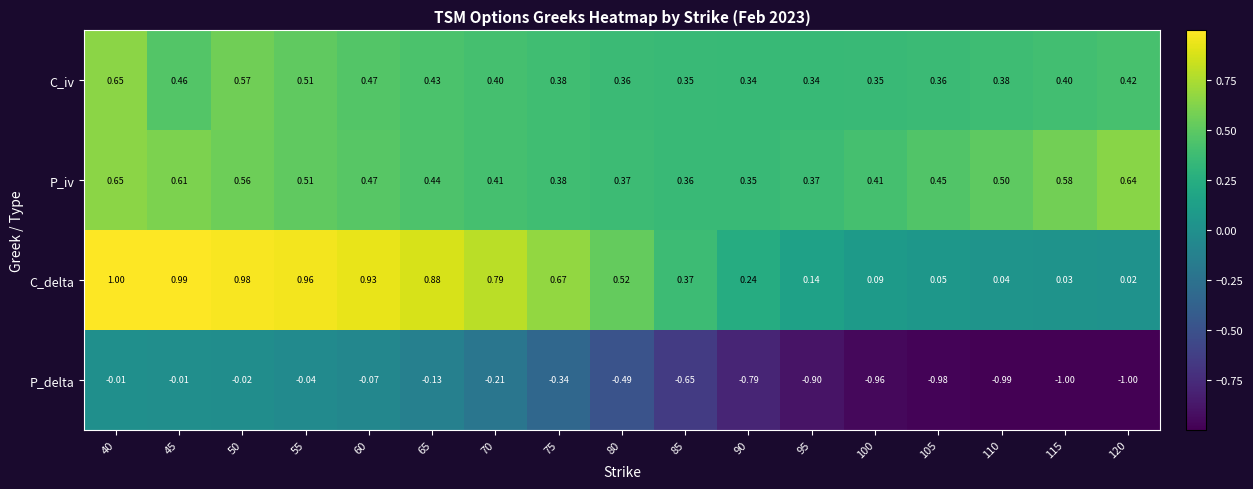

At 100, list the series in order from largest to smallest.

P_iv, C_iv, C_delta, P_delta